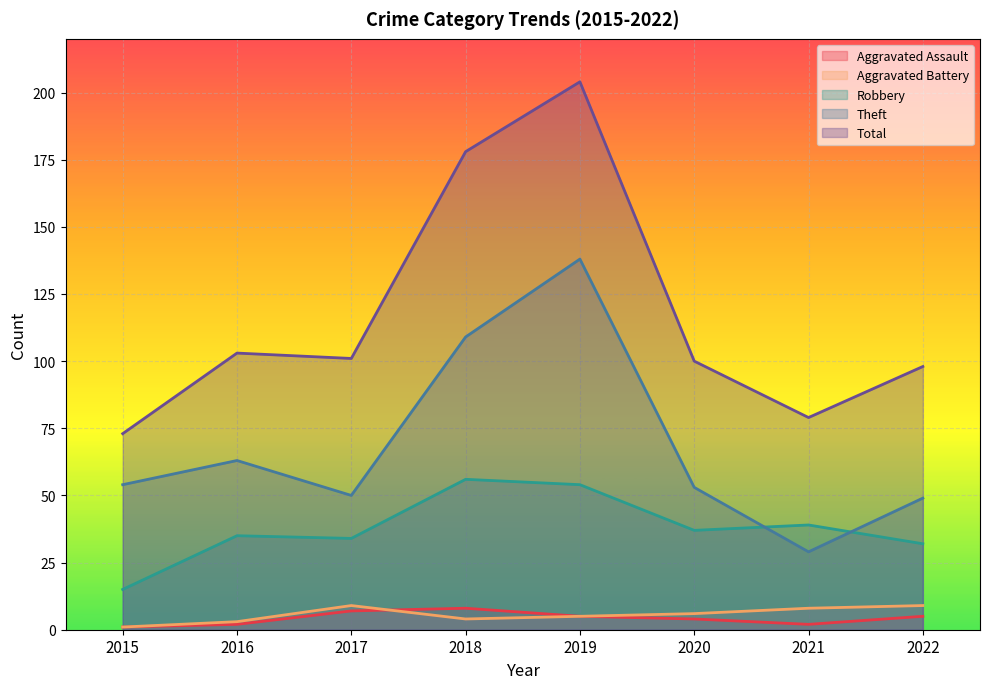

Reading left to right, transcribe all the data shown in this chart.

Aggravated Assault: 2015=1	2016=2	2017=7	2018=8	2019=5	2020=4	2021=2	2022=5
Aggravated Battery: 2015=1	2016=3	2017=9	2018=4	2019=5	2020=6	2021=8	2022=9
Robbery: 2015=15	2016=35	2017=34	2018=56	2019=54	2020=37	2021=39	2022=32
Theft: 2015=54	2016=63	2017=50	2018=109	2019=138	2020=53	2021=29	2022=49
Total: 2015=73	2016=103	2017=101	2018=178	2019=204	2020=100	2021=79	2022=98